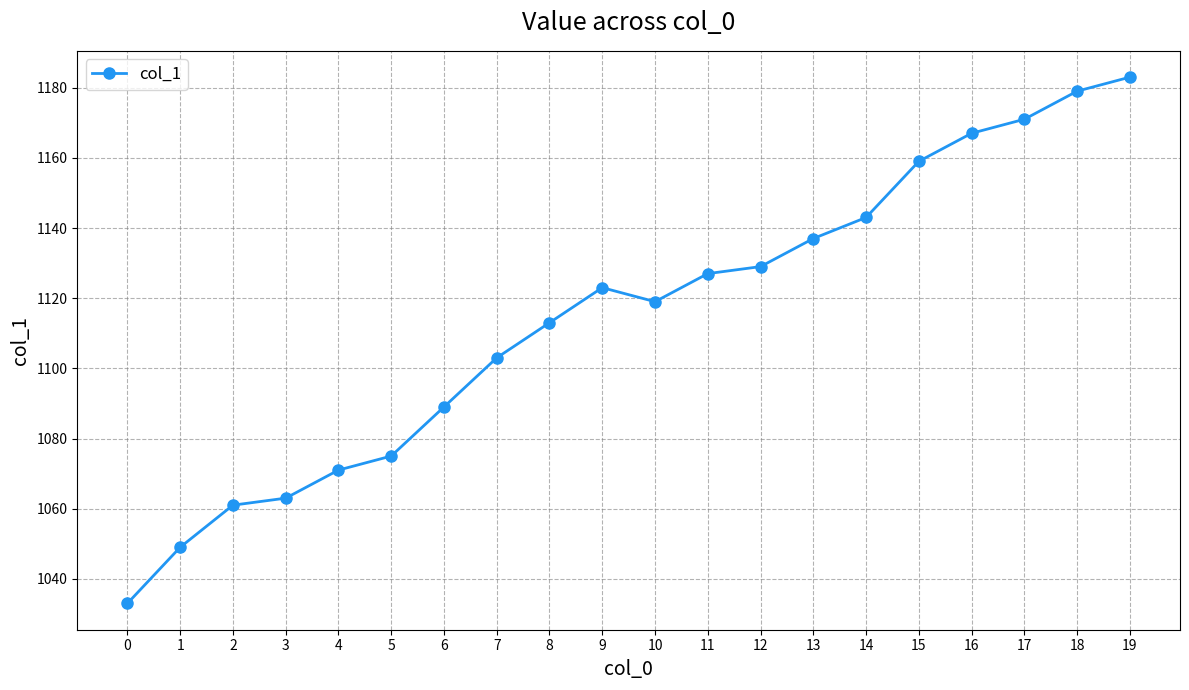

The value at 10 is 1674. True or false?

False